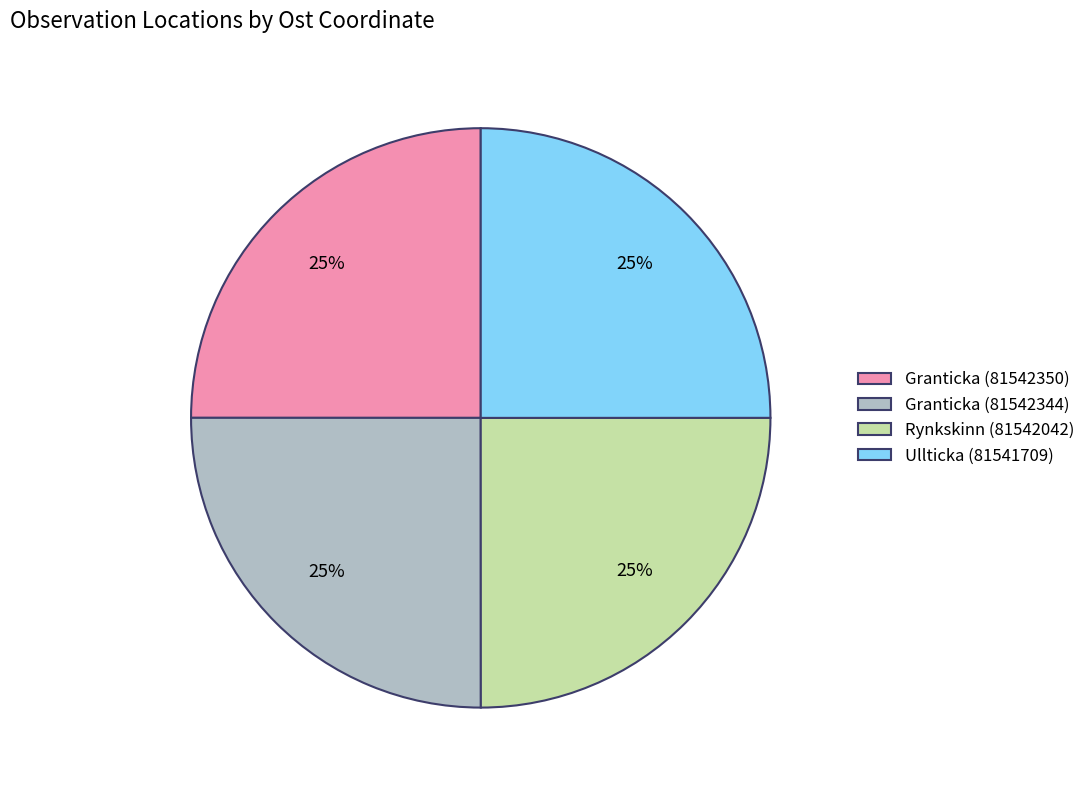

To the nearest percent, what portion does Granticka (81542344) represent?

25%